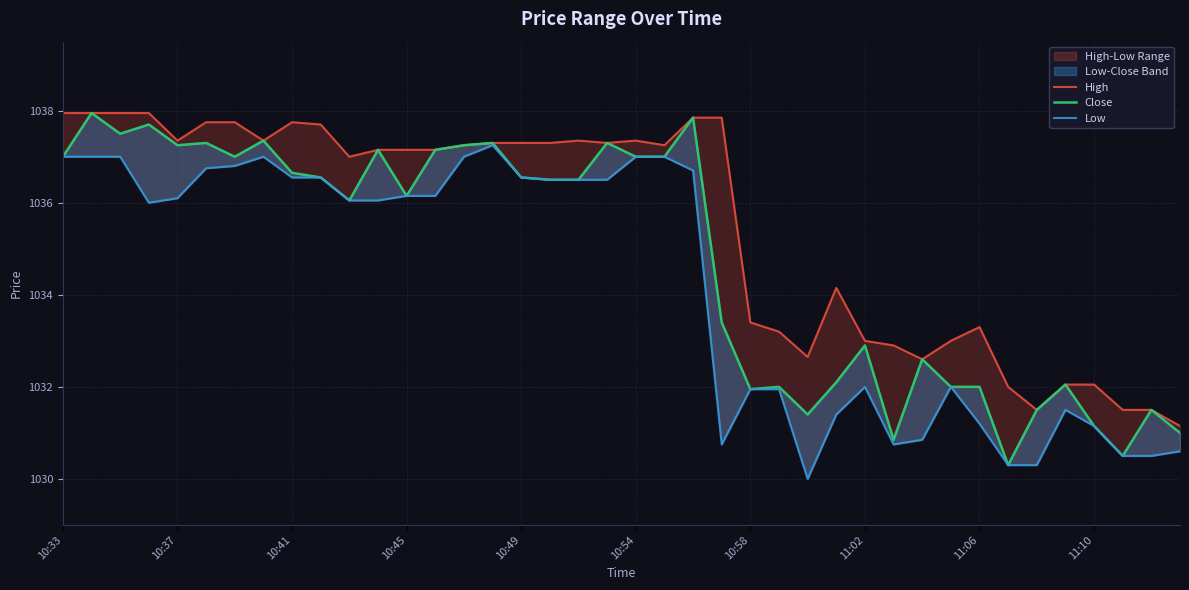

Which series has the largest total across all categories?

High